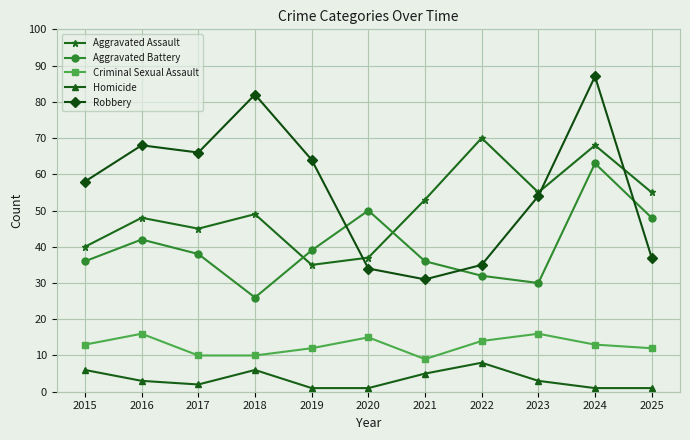

What value does the Criminal Sexual Assault series have at 2018?

10